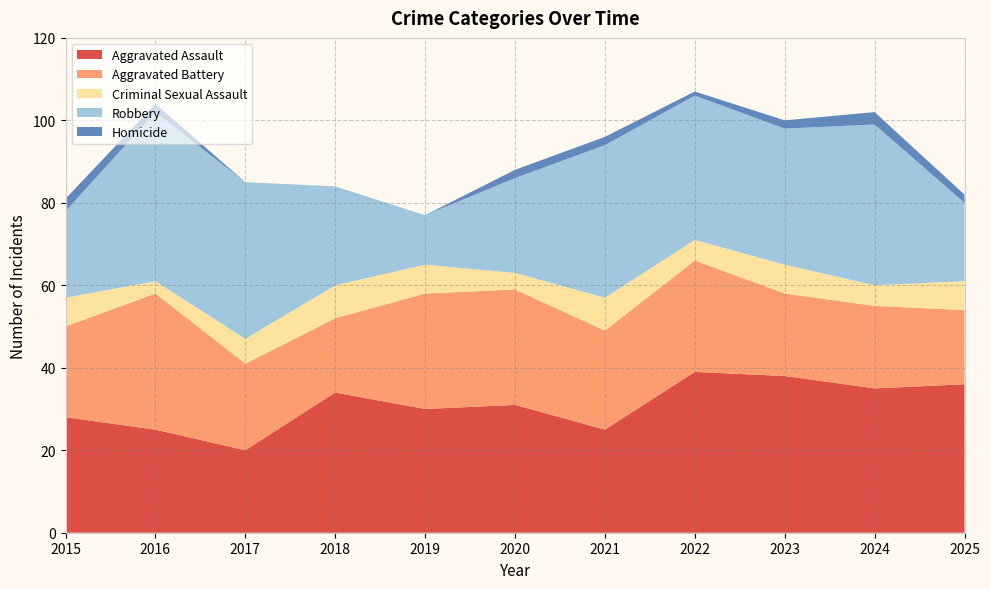

Reading left to right, list all the values displayed in this chart.

Aggravated Assault: 28	25	20	34	30	31	25	39	38	35	36
Aggravated Battery: 22	33	21	18	28	28	24	27	20	20	18
Criminal Sexual Assault: 7	3	6	8	7	4	8	5	7	5	7
Robbery: 21	41	38	24	12	23	37	35	33	39	19
Homicide: 3	2	0	0	0	2	2	1	2	3	2